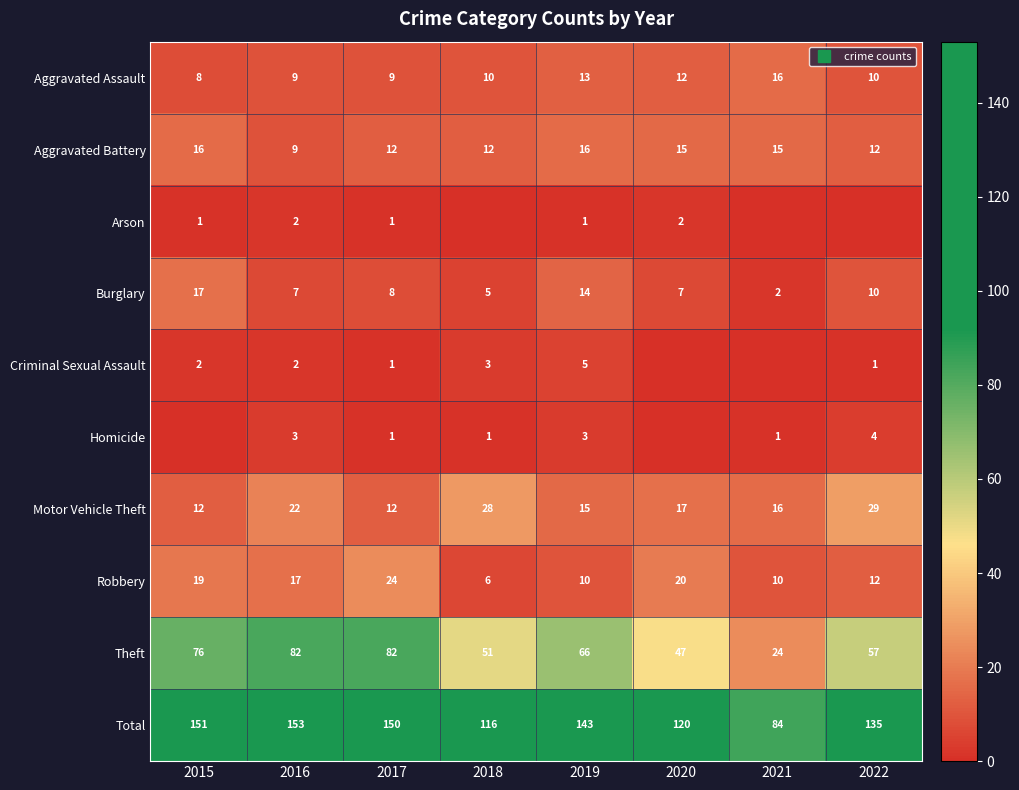

What is the sum of all Theft values?

485